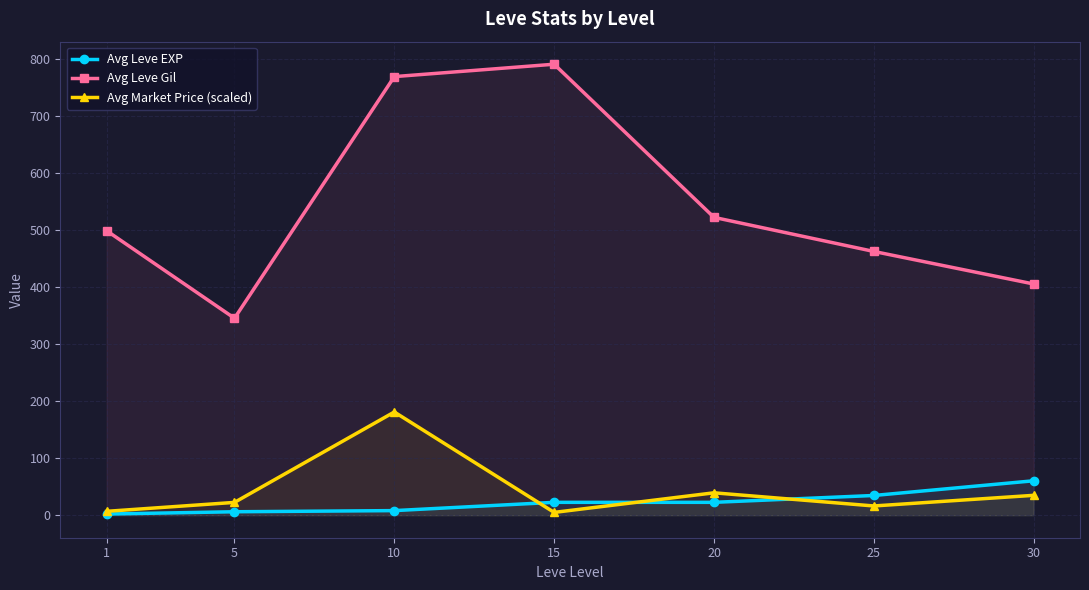

The Avg Market Price (scaled) series shows 16.1 at 25. True or false?

True